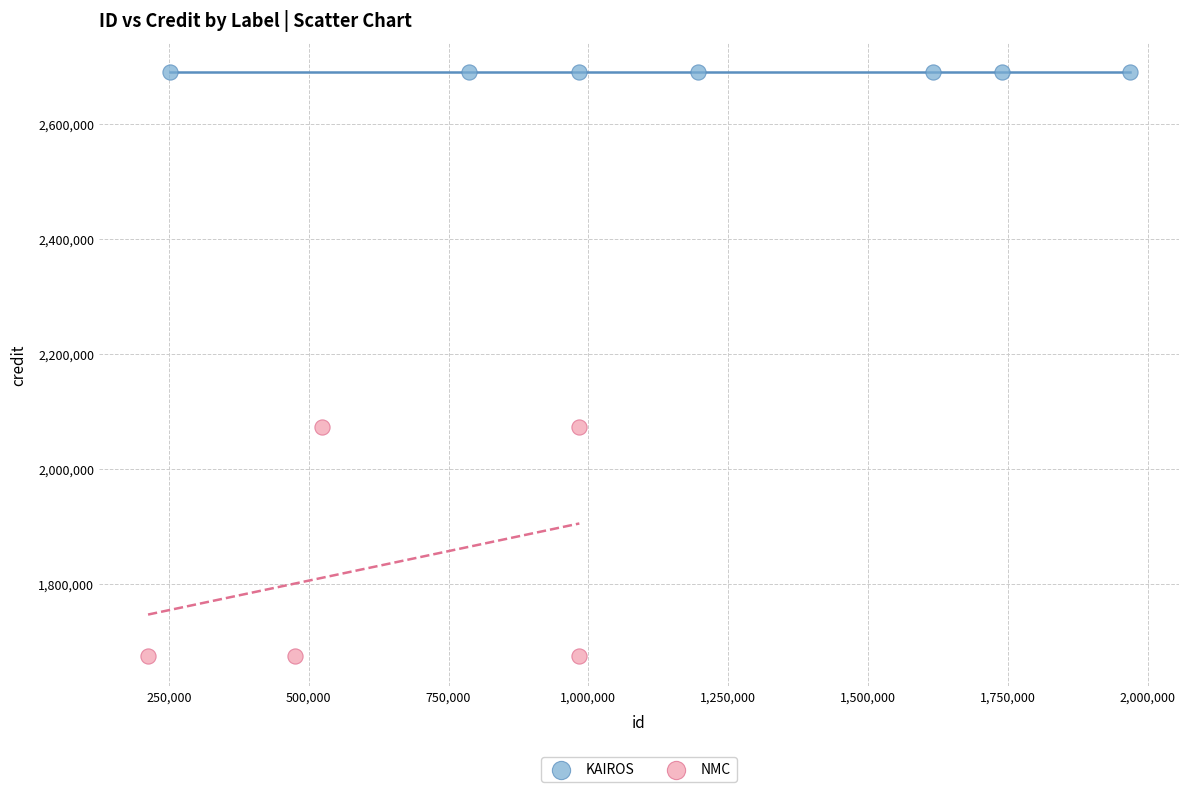

Which series reaches the maximum Y coordinate?

KAIROS